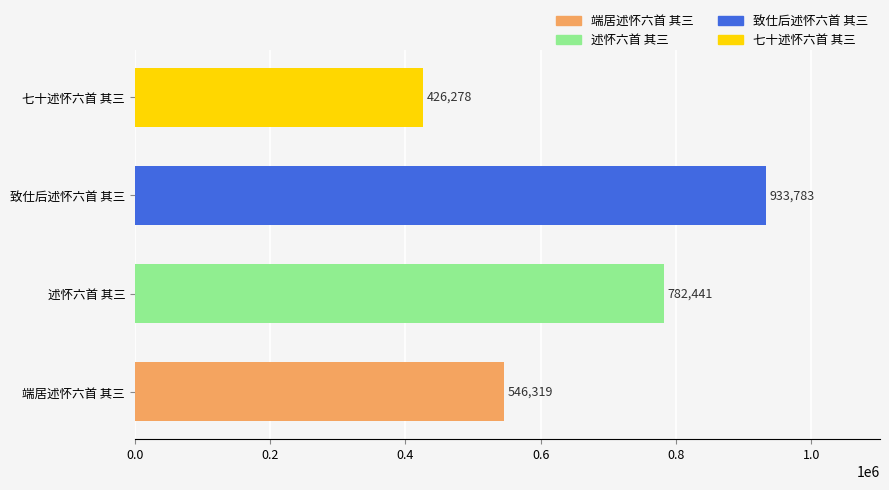

True or false: the data shows 933783 at 致仕后述怀六首 其三.

True